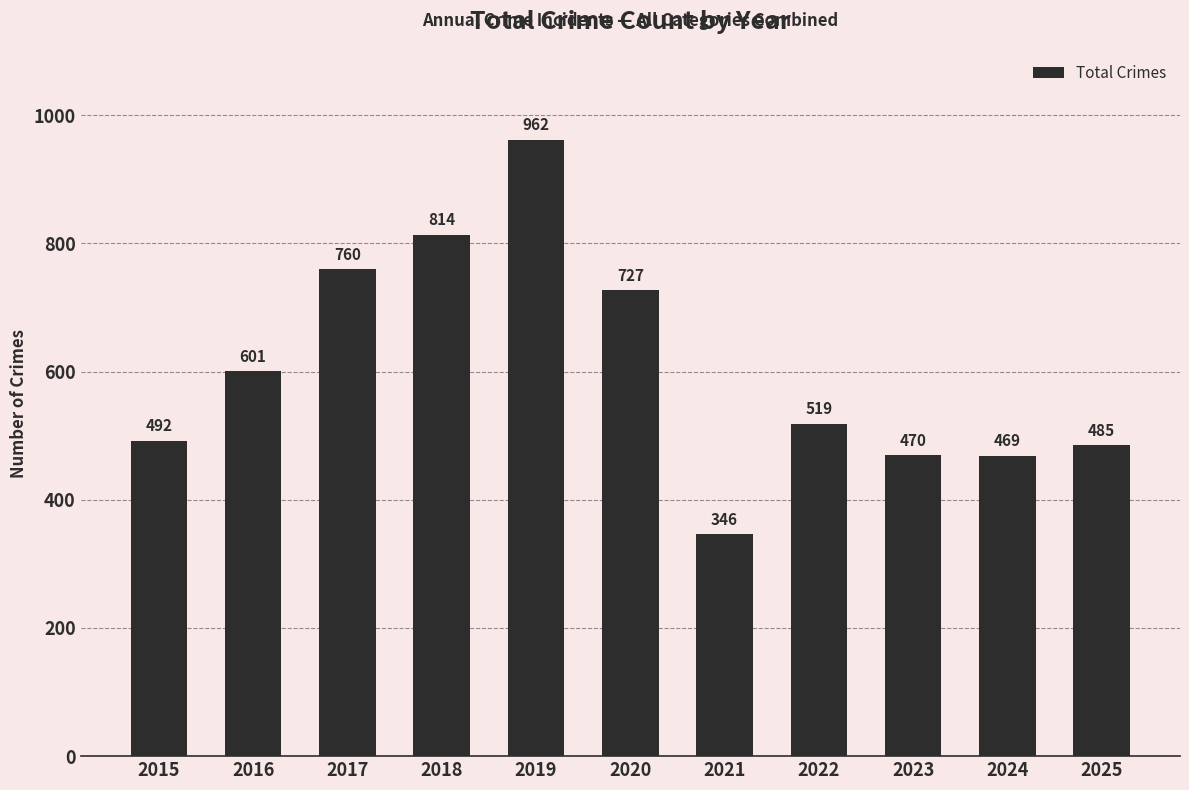

What is the change in value from 2022 to 2023?

-49